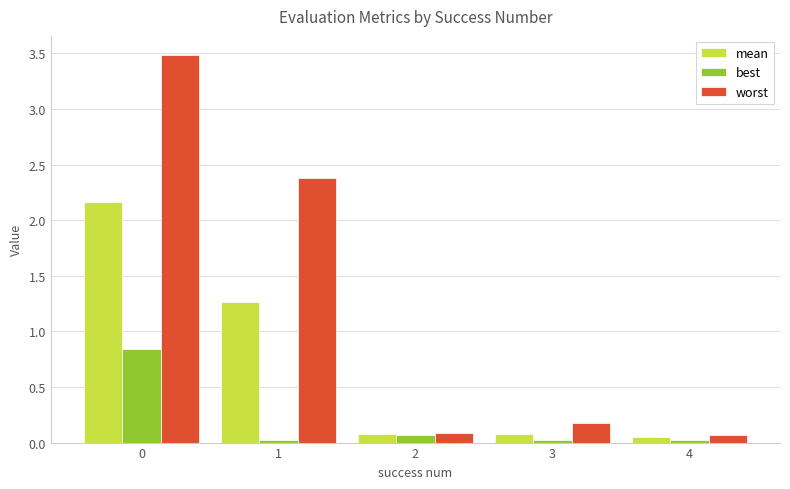

At how many categories does at least one series exceed 0?

5